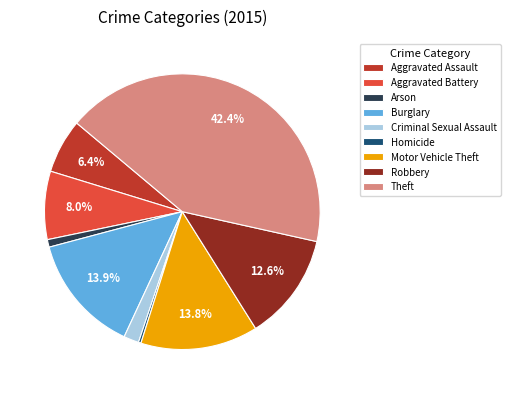

To the nearest percent, what is the difference between the Arson and Theft slice percentages?

41%